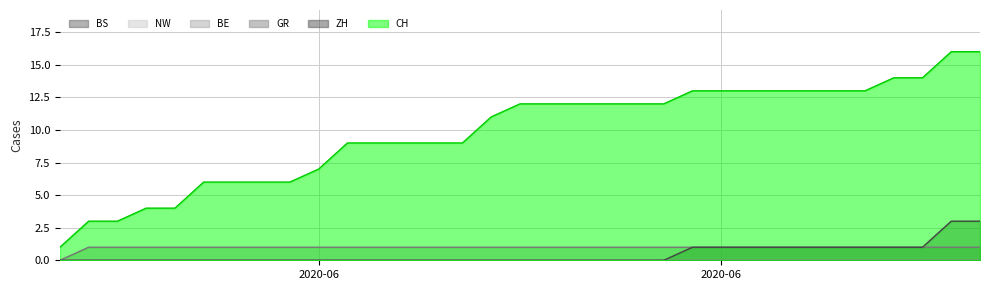

Reading left to right, transcribe all the data shown in this chart.

CH: 1	3	3	4	4	6	6	6	6	7	9	9	9	9	9	11	12	12	12	12	12	12	13	13	13	13	13	13	13	14	14	16	16
ZH: 0	0	0	0	0	0	0	0	0	0	0	0	0	0	0	0	0	0	0	0	0	0	1	1	1	1	1	1	1	1	1	3	3
GR: 0	1	1	1	1	1	1	1	1	1	1	1	1	1	1	1	1	1	1	1	1	1	1	1	1	1	1	1	1	1	1	1	1